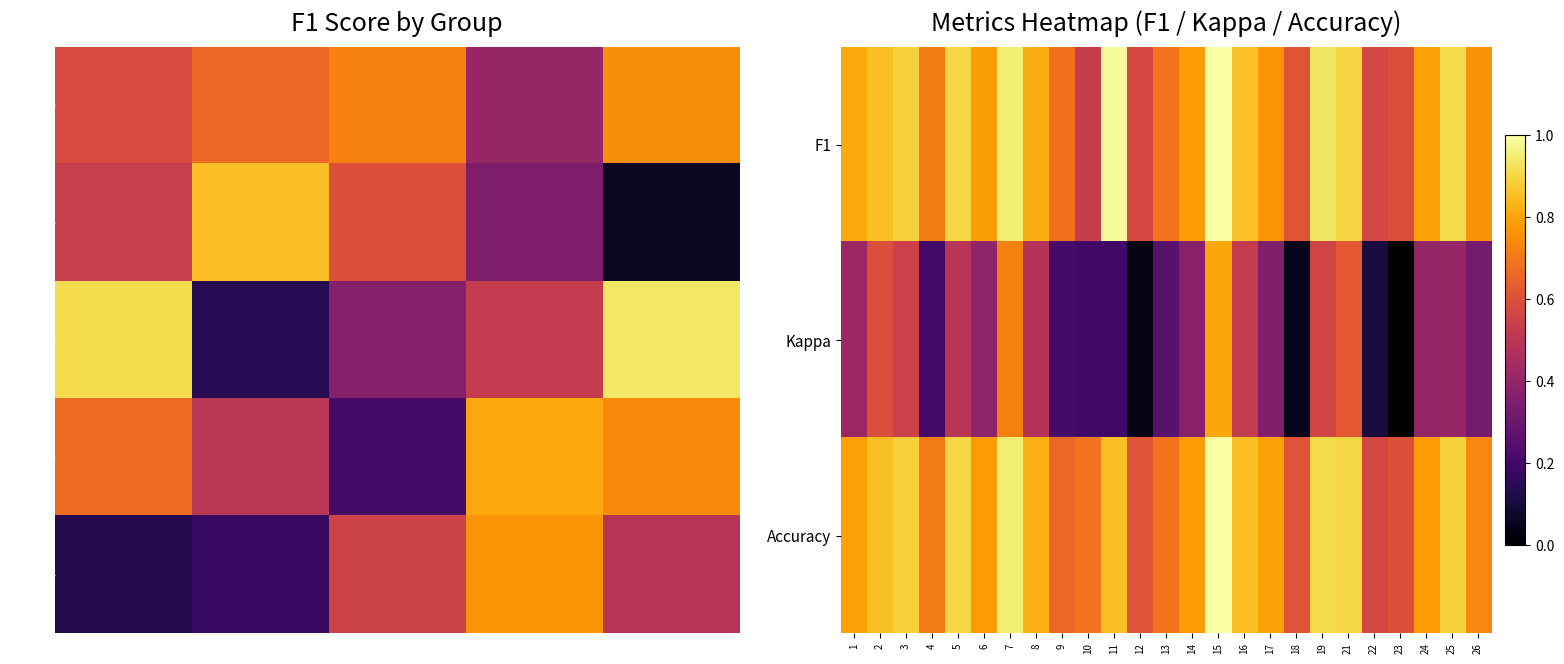

Rank the categories by value from lowest to highest.

10, 22, 12, 23, 18, 9, 13, 4, 26, 17, 14, 6, 24, 1, 8, 2, 16, 3, 21, 5, 25, 19, 7, 11, 15